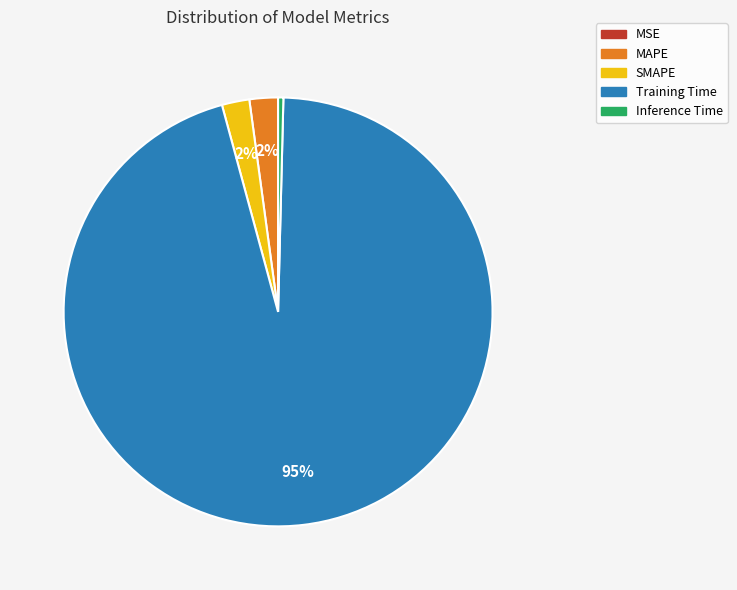

What is the largest slice in the pie chart?

Training Time